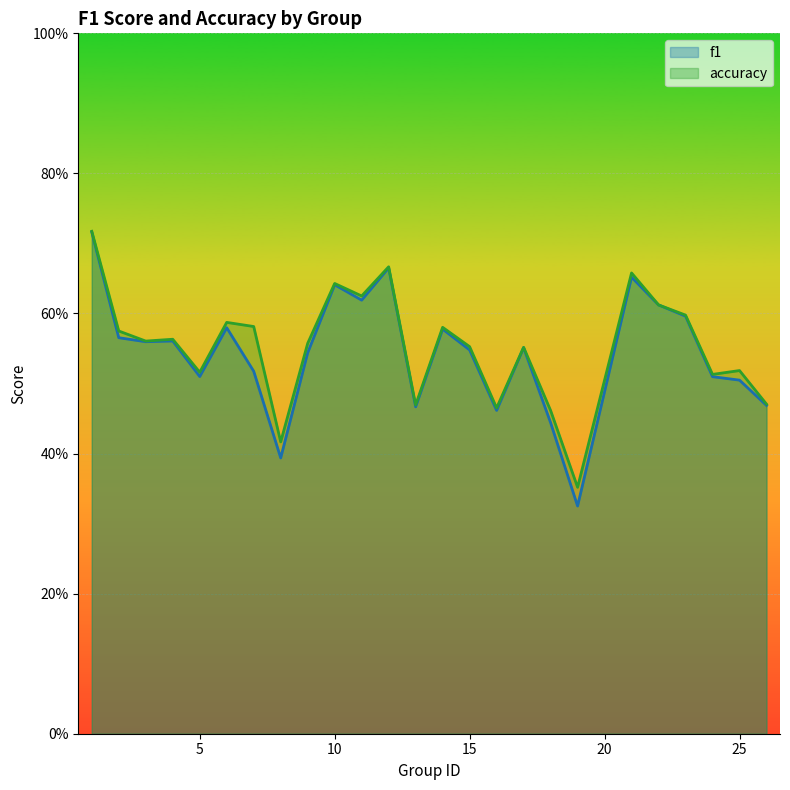

At how many categories does at least one series exceed 0?

25